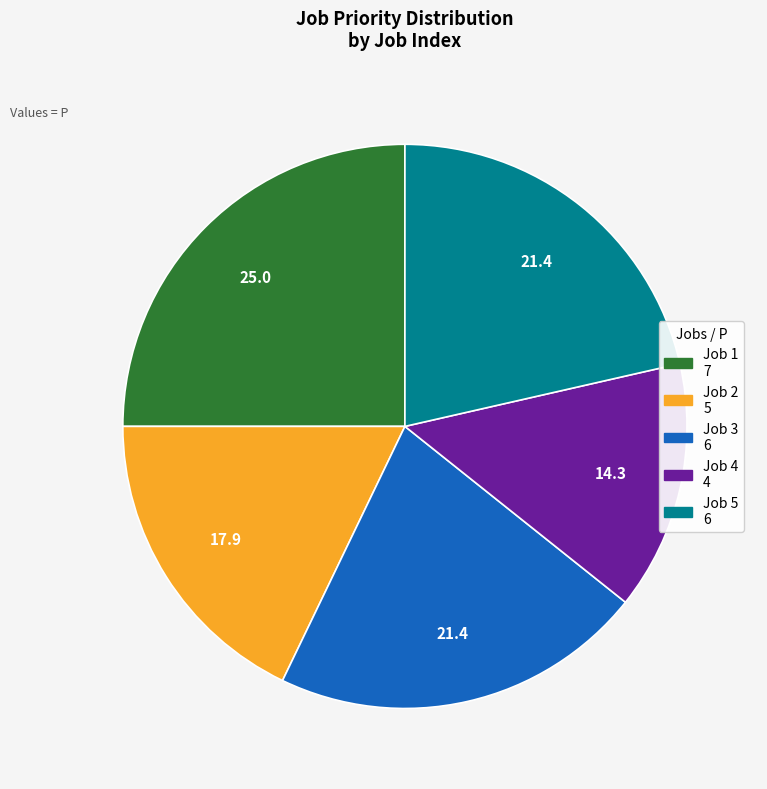

Which category has the biggest portion of the pie?

Job 1